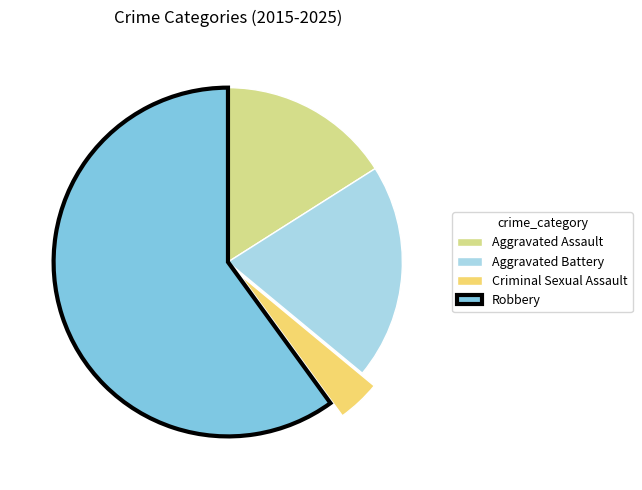

Rank the categories by value from lowest to highest.

Criminal Sexual Assault, Aggravated Assault, Aggravated Battery, Robbery